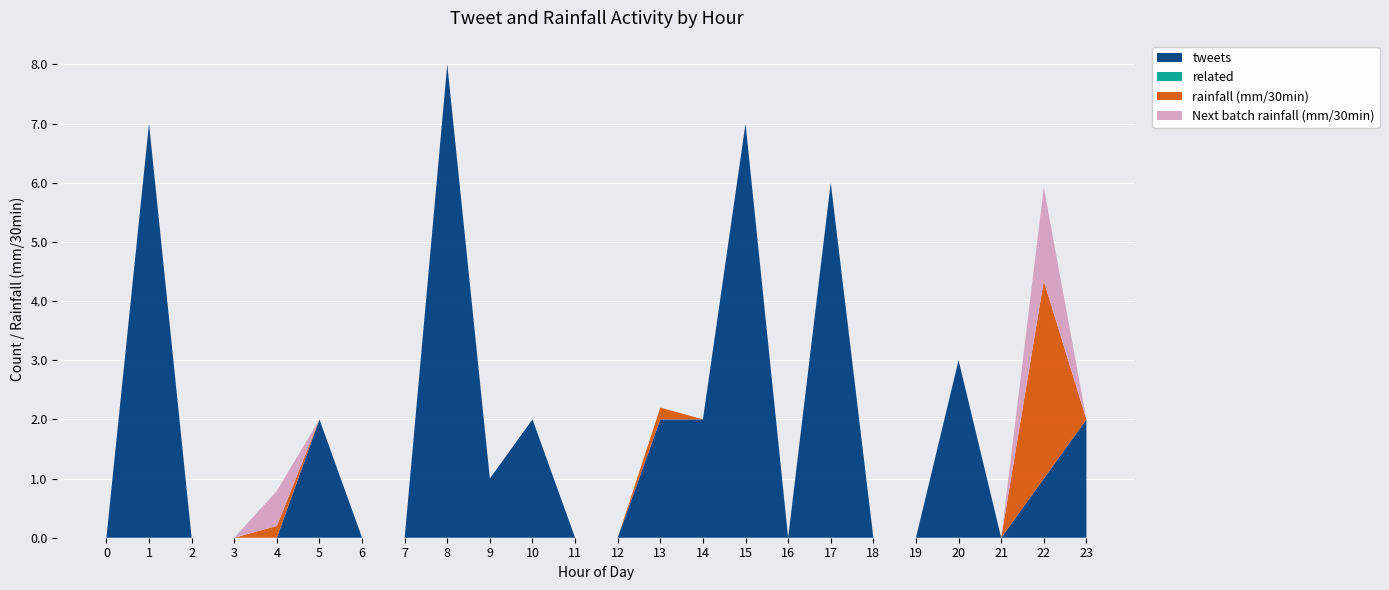

At which category is the sum across all series the highest?

8